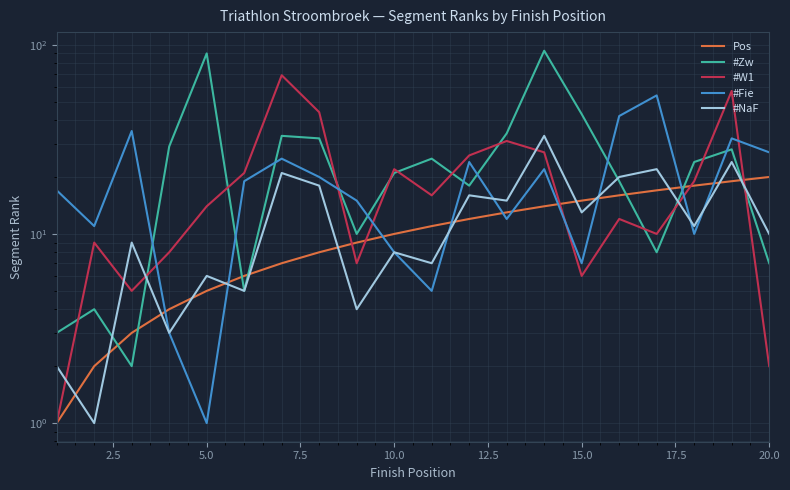

The value of #NaF at 11 is 28. True or false?

False